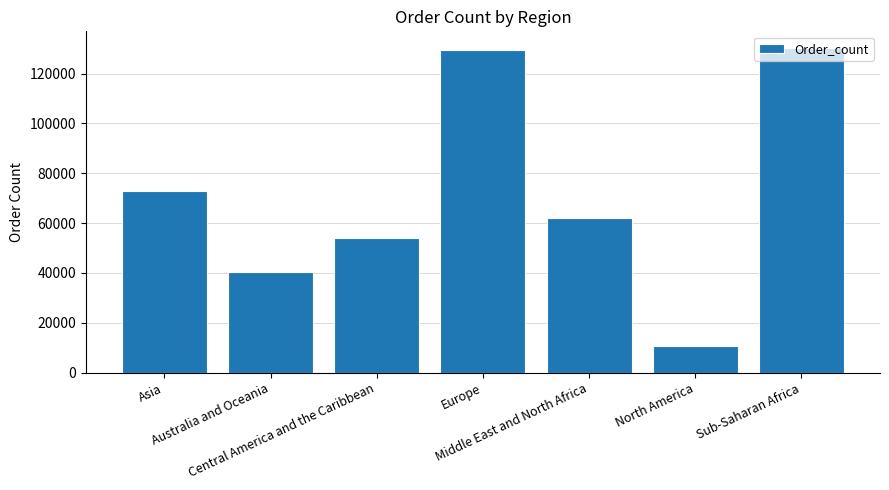

Is it true that the value at Sub-Saharan Africa is 216874?

False